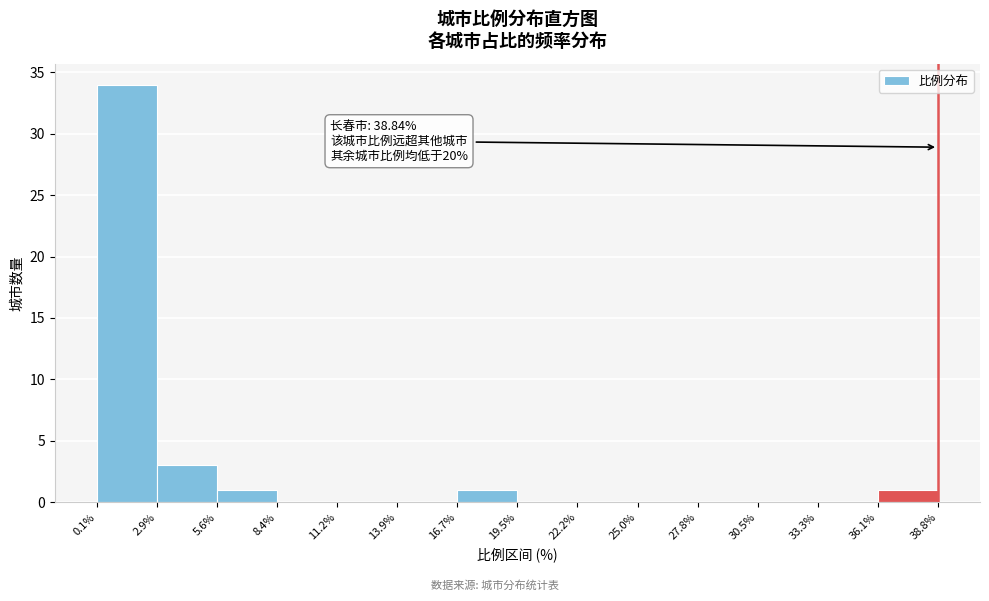

Over which range of the x-axis is the bar tallest?

0.1% to 2.9%